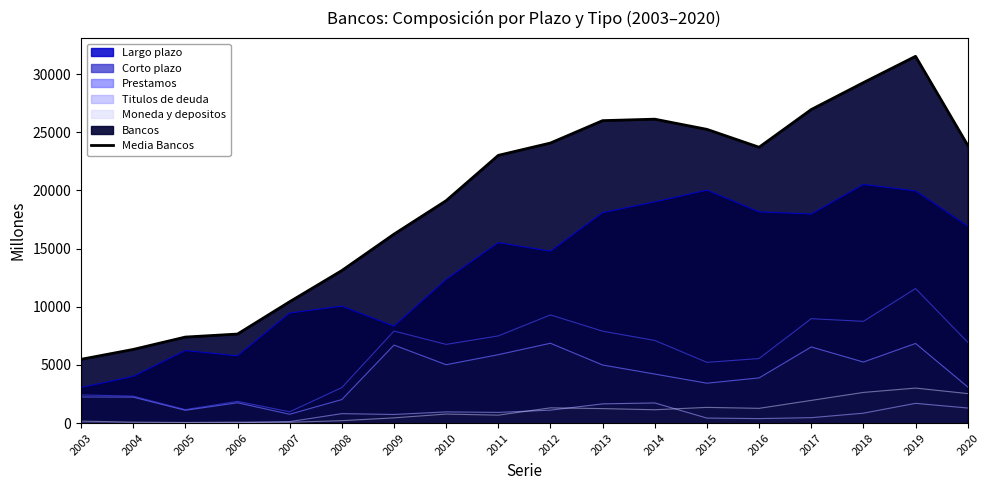

List the labels in order of value, smallest first.

2003, 2004, 2005, 2006, 2007, 2008, 2009, 2010, 2011, 2016, 2020, 2012, 2015, 2013, 2014, 2017, 2018, 2019